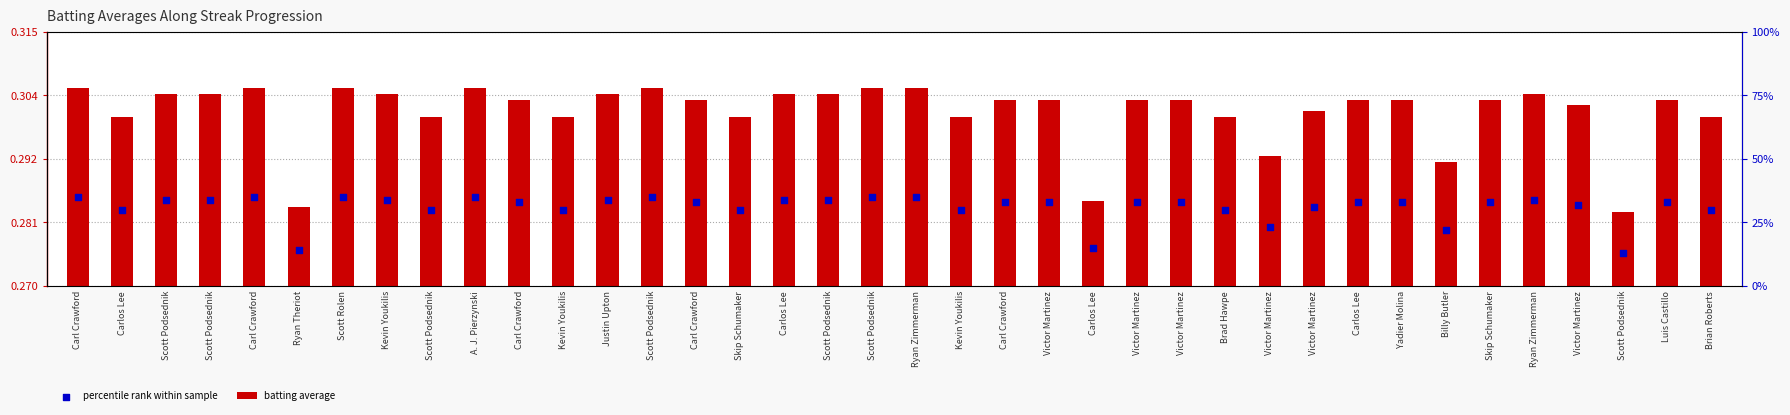

At which category is the sum across all series the highest?

Carl Crawford